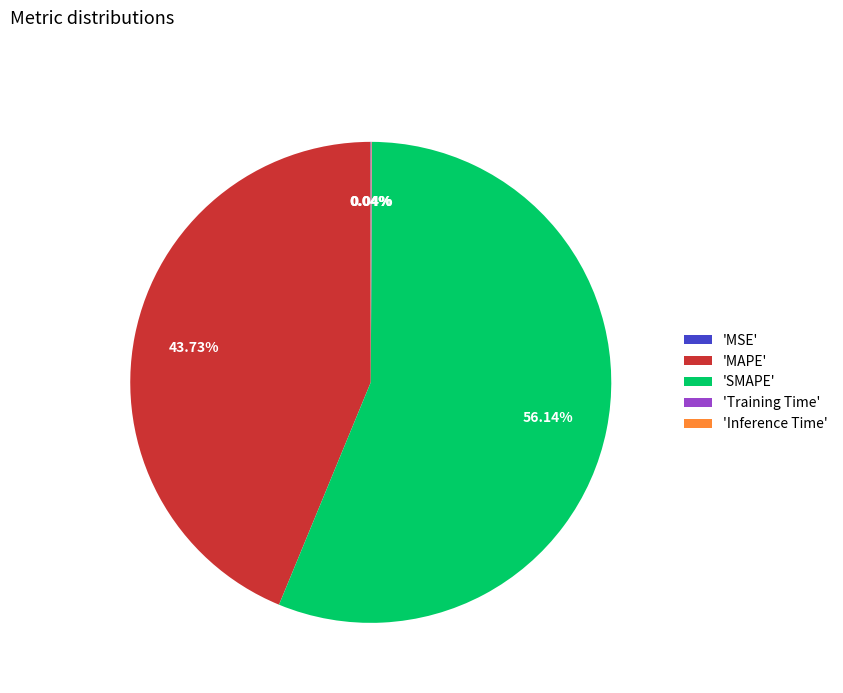

Which slice is the largest?

'SMAPE'